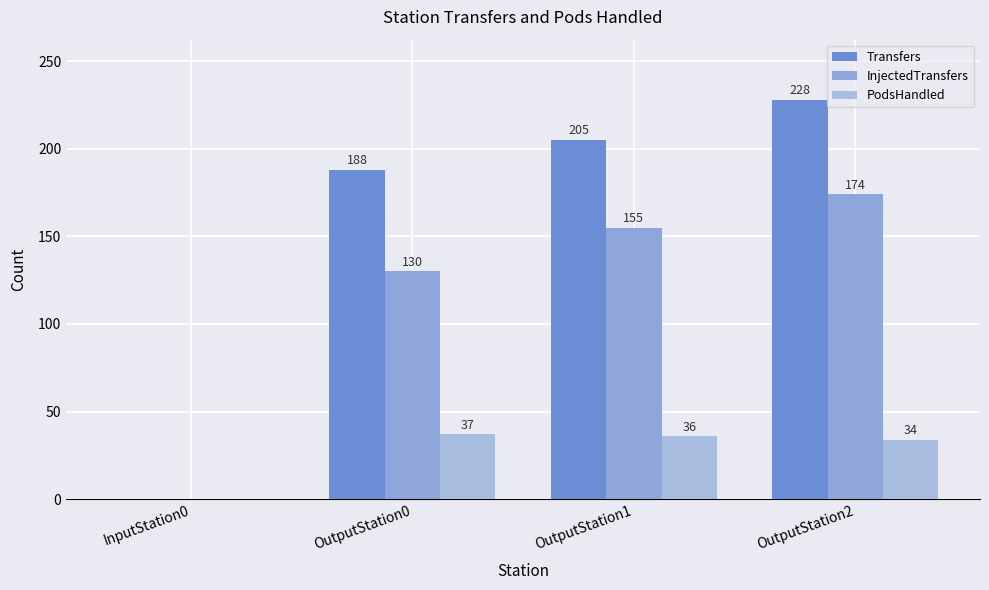

Count the number of categories in the chart.

4